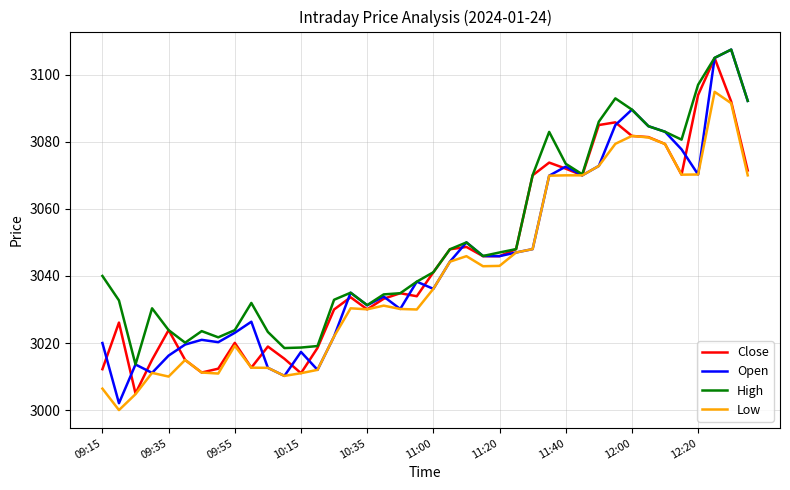

Which series has the largest total across all categories?

High